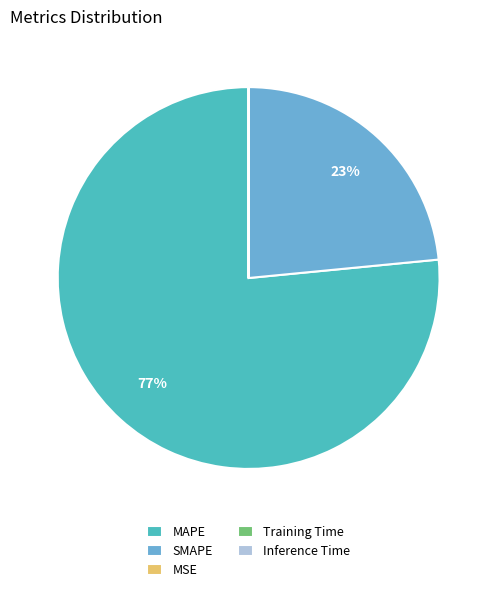

True or false: MAPE accounts for 77% of the total.

True